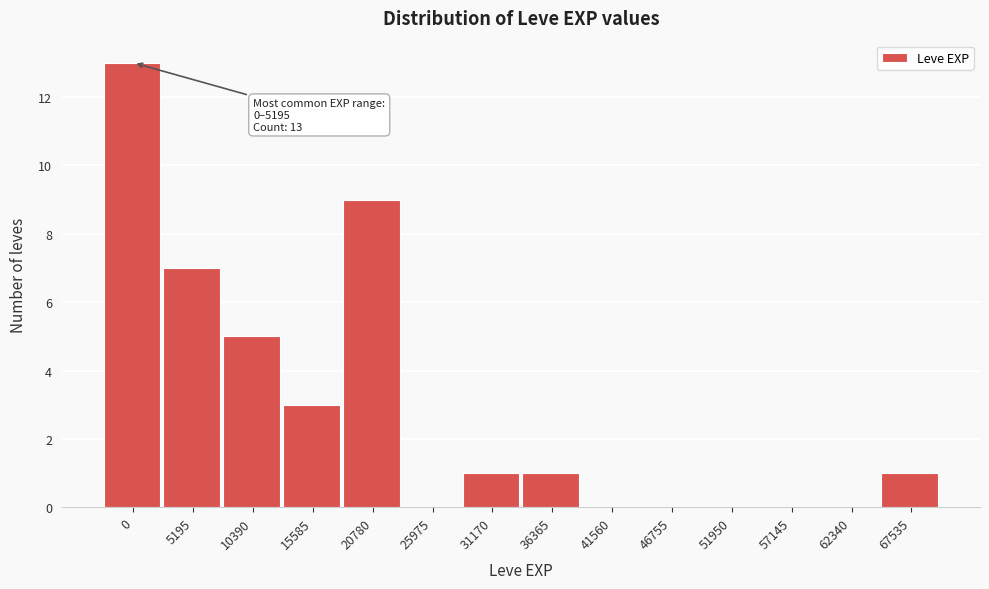

Reading left to right, what are all the values shown in this chart?

0=13	5195=7	10390=5	15585=3	20780=9	25975=0	31170=1	36365=1	41560=0	46755=0	51950=0	57145=0	62340=0	67535=1